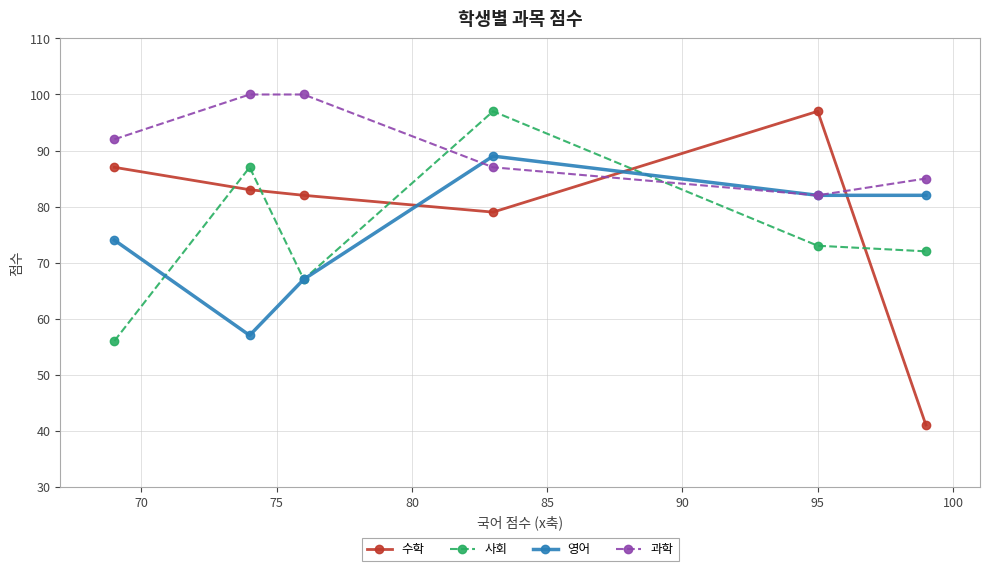

At how many categories does at least one series exceed 96?

4